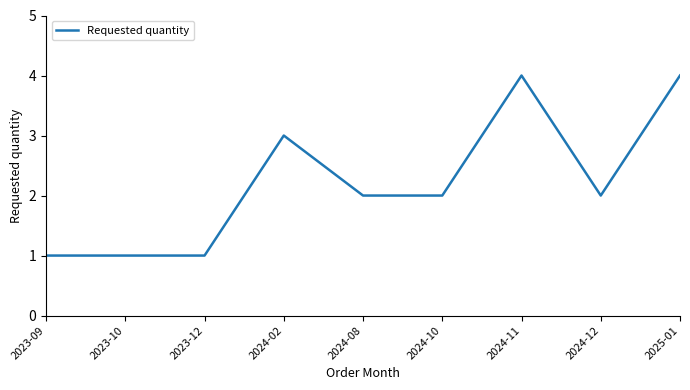

Approximately how many times larger is the value at 2023-10 compared to 2024-02?

0.3